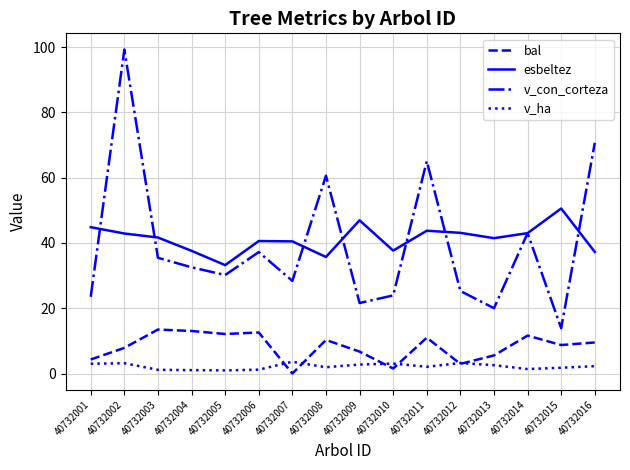

Which label corresponds to the smallest value in the chart?

40732007